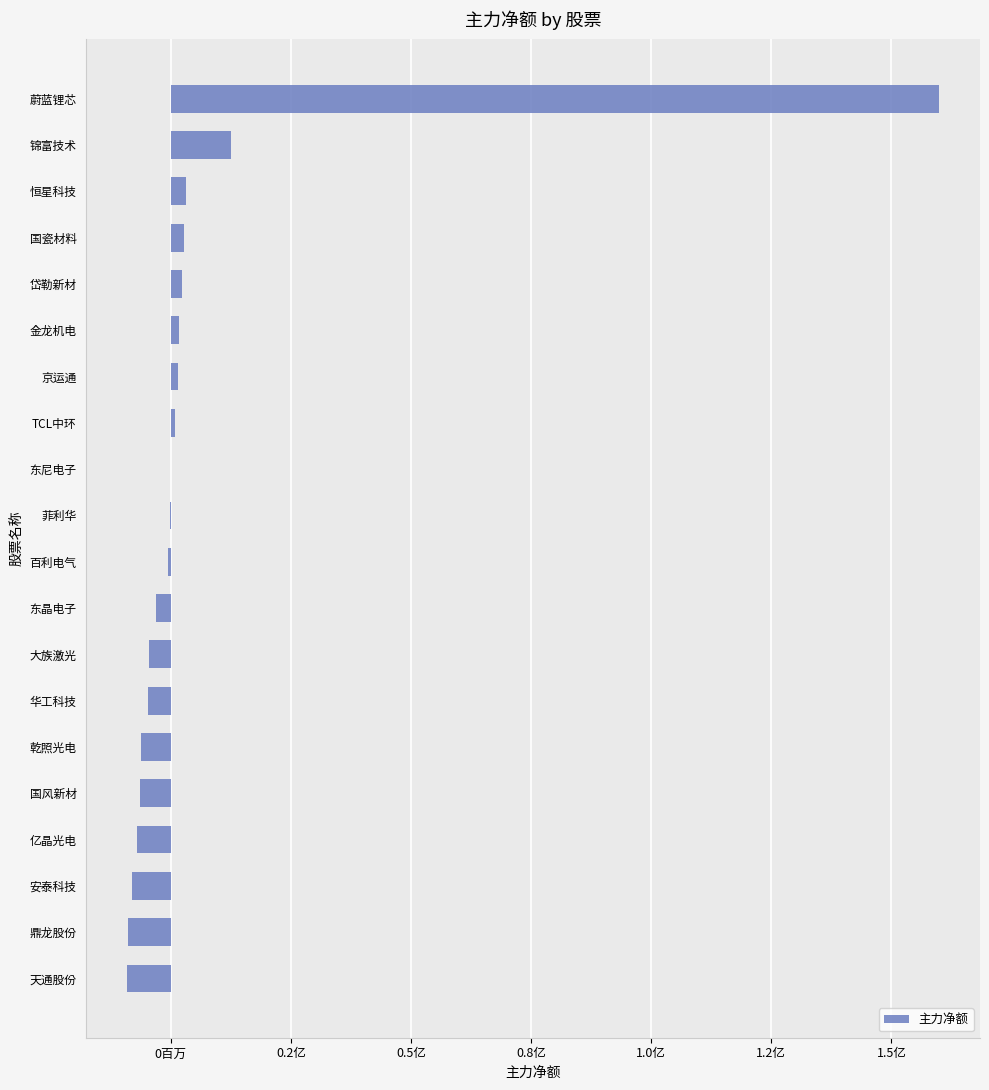

What is the sum of all values?

125758517